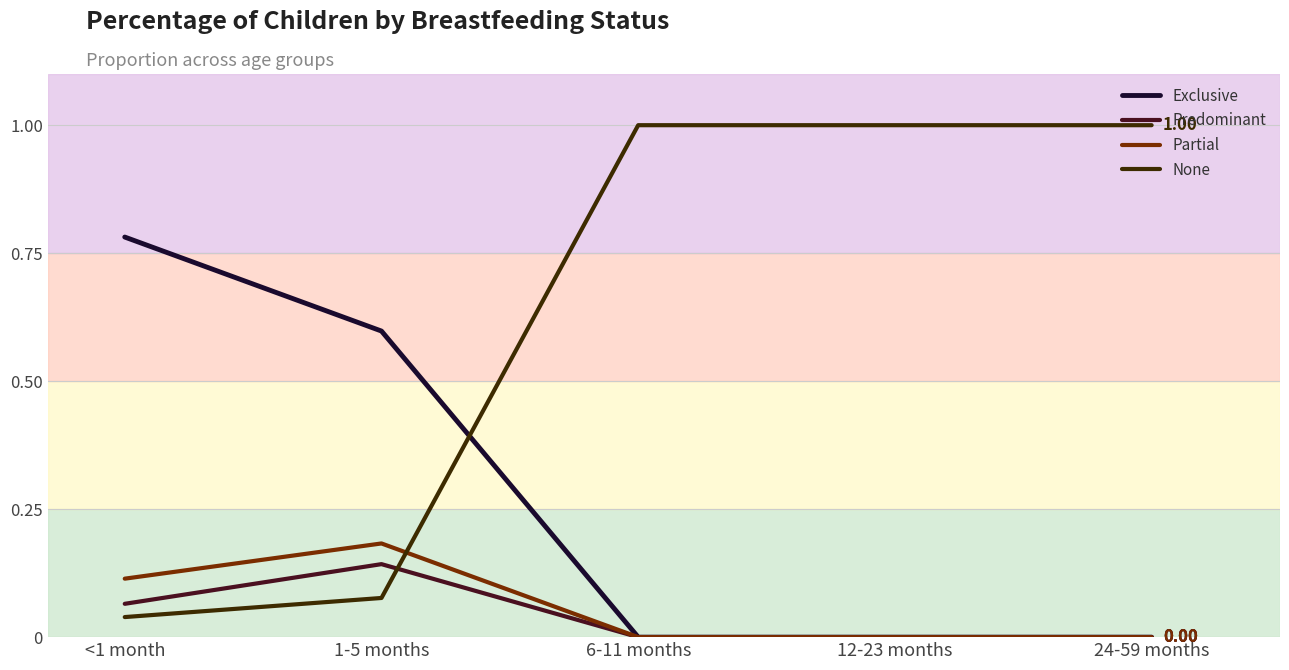

What is the greatest value displayed?

1.0